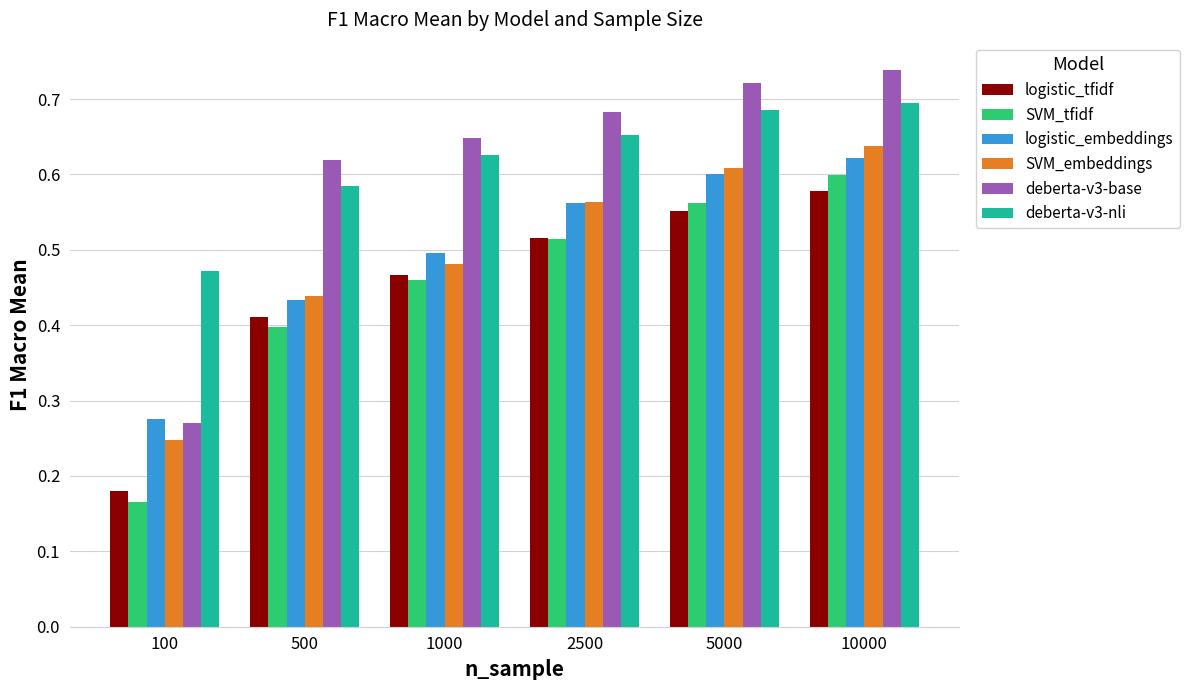

At which label does SVM_tfidf reach its minimum?

100